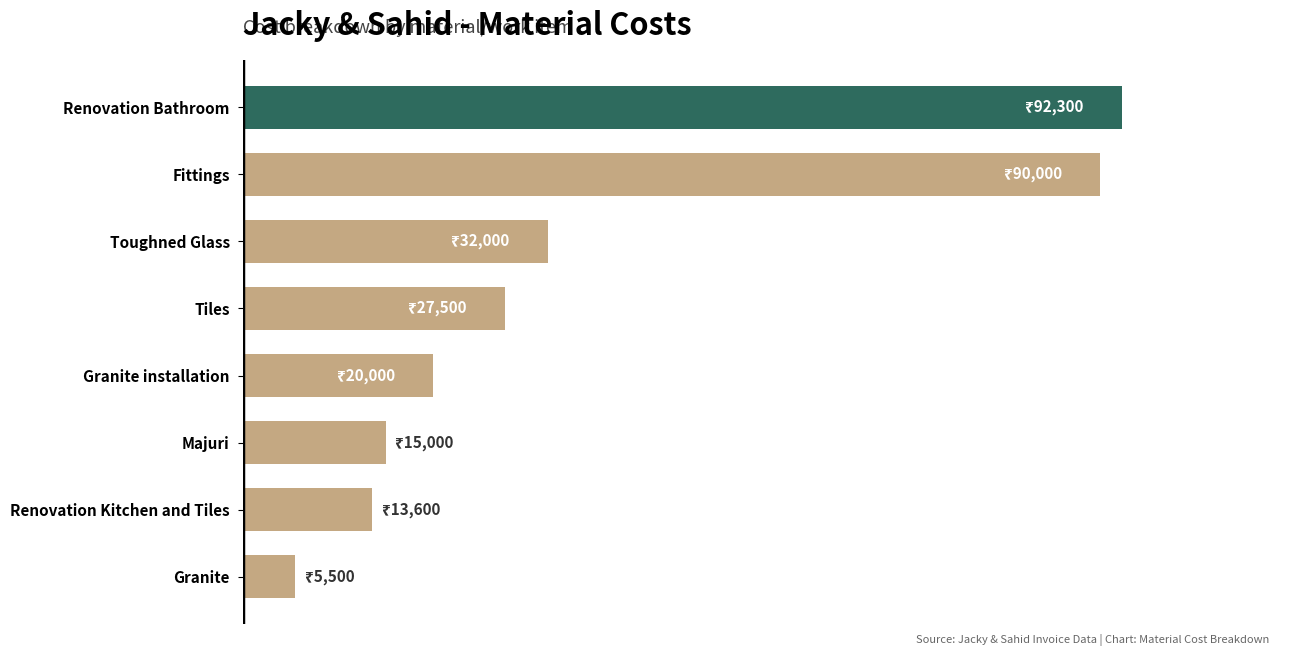

Are the bars horizontal?

Yes